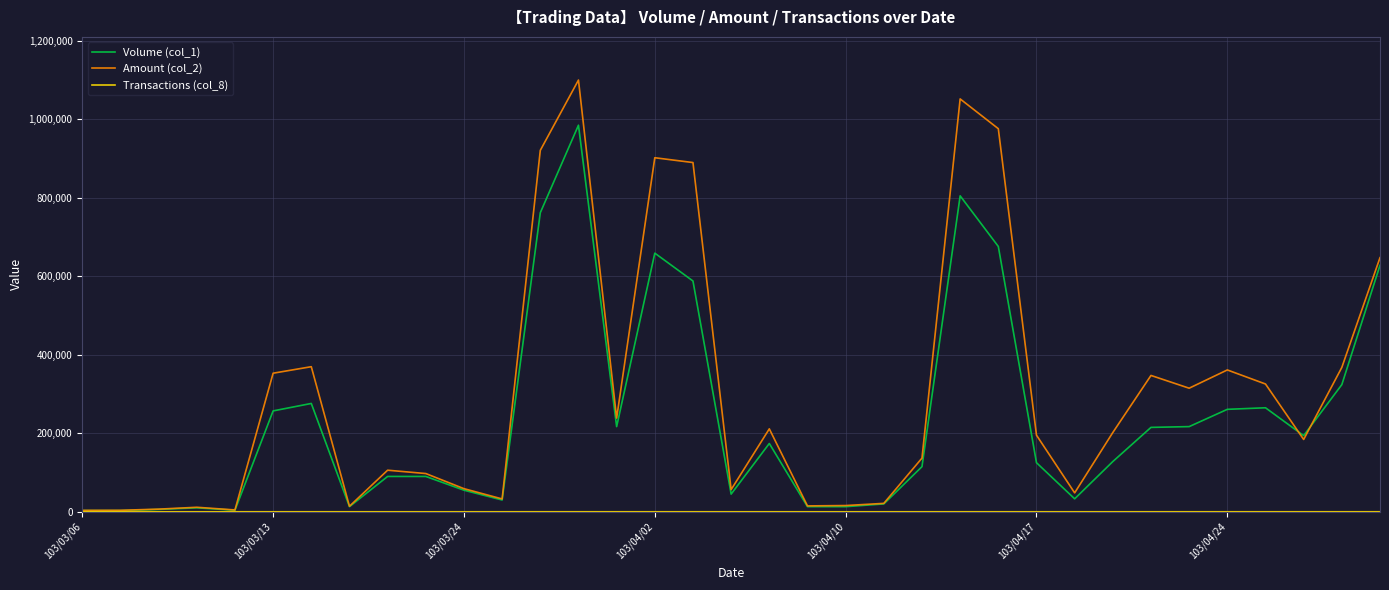

Which series has the widest spread of values?

Amount (col_2)